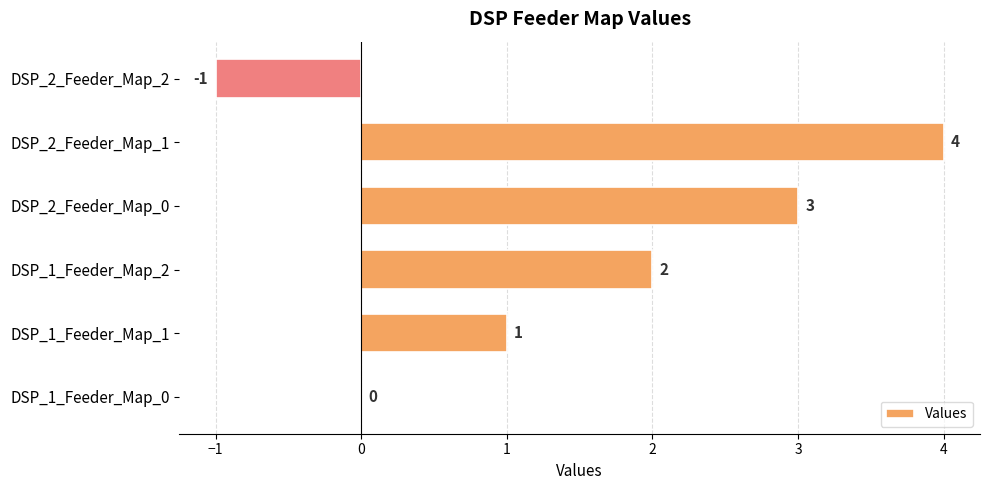

Read the value at DSP_2_Feeder_Map_0.

3